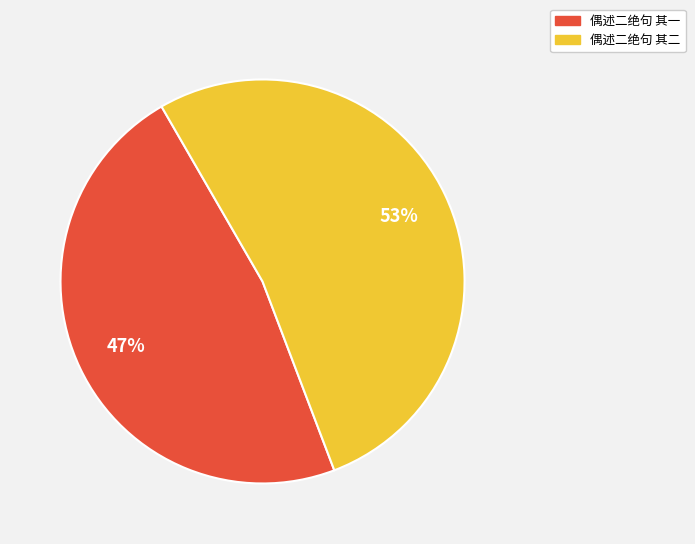

Is the sum of 偶述二绝句 其一 and 偶述二绝句 其二 greater than half?

Yes